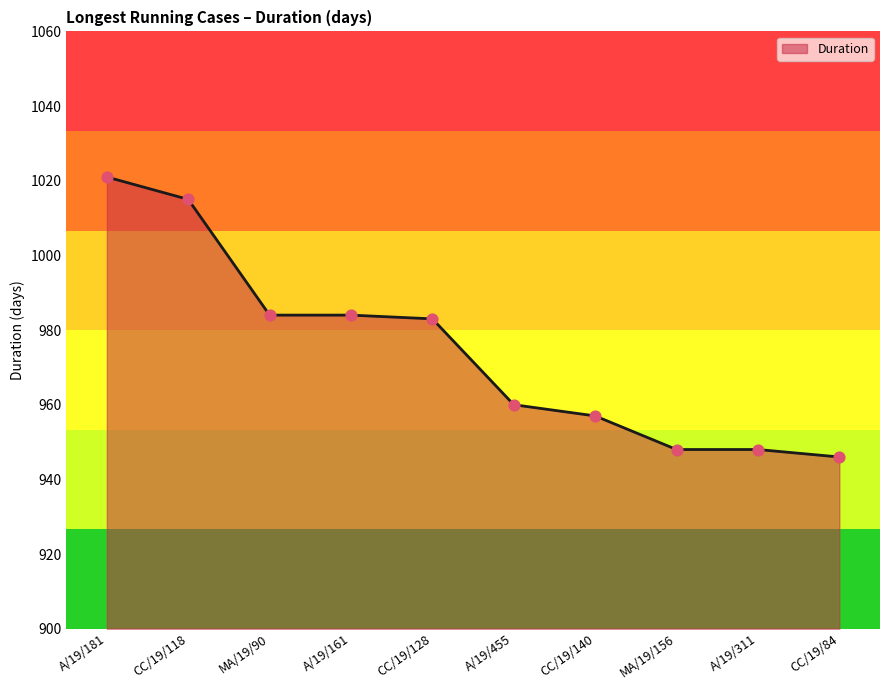

Approximately how many times larger is the value at CC/19/128 compared to MA/19/90?

1.0